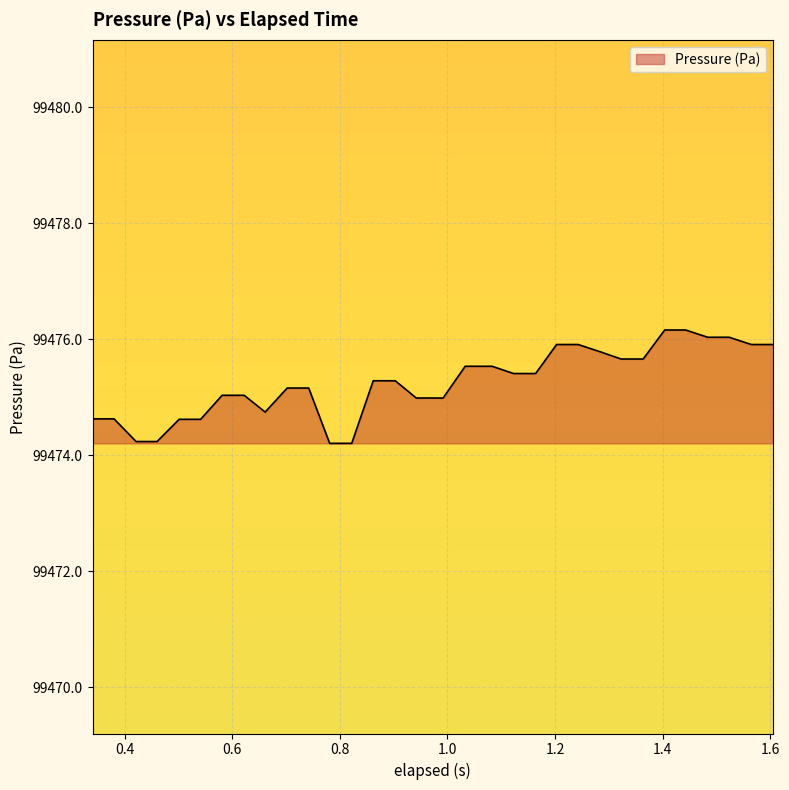

What is the difference between the maximum and minimum values?

2.0